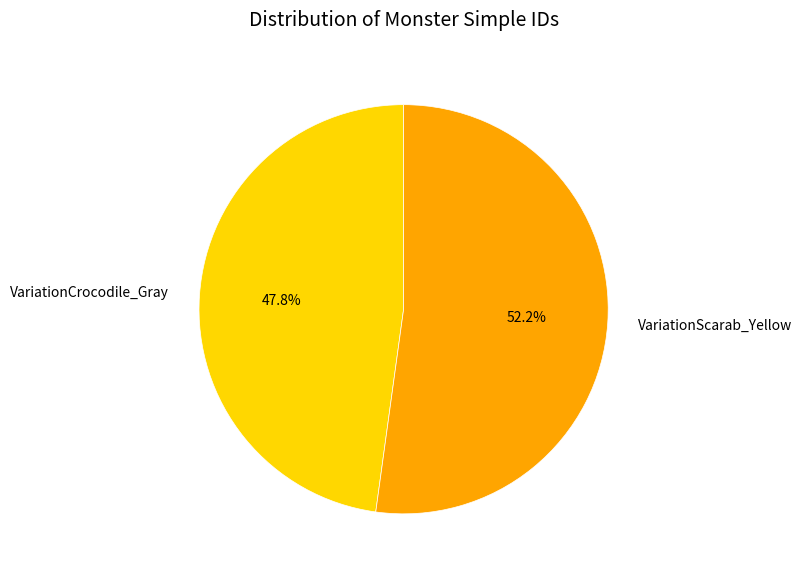

Count the number of slices in the pie.

2